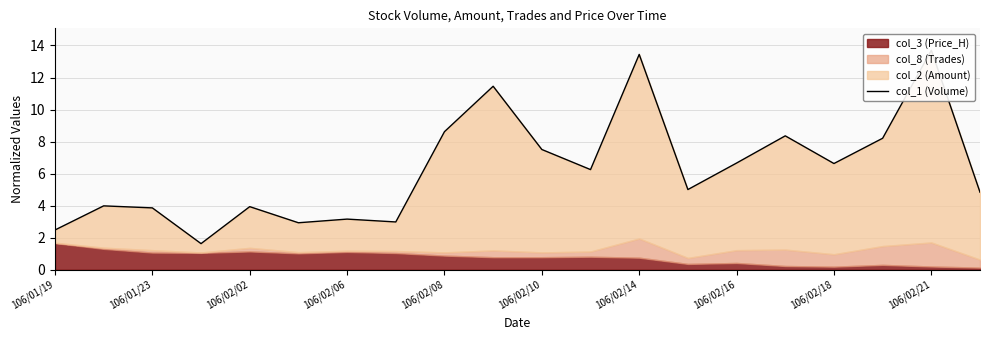

What is the difference between the maximum and minimum values?

12.1